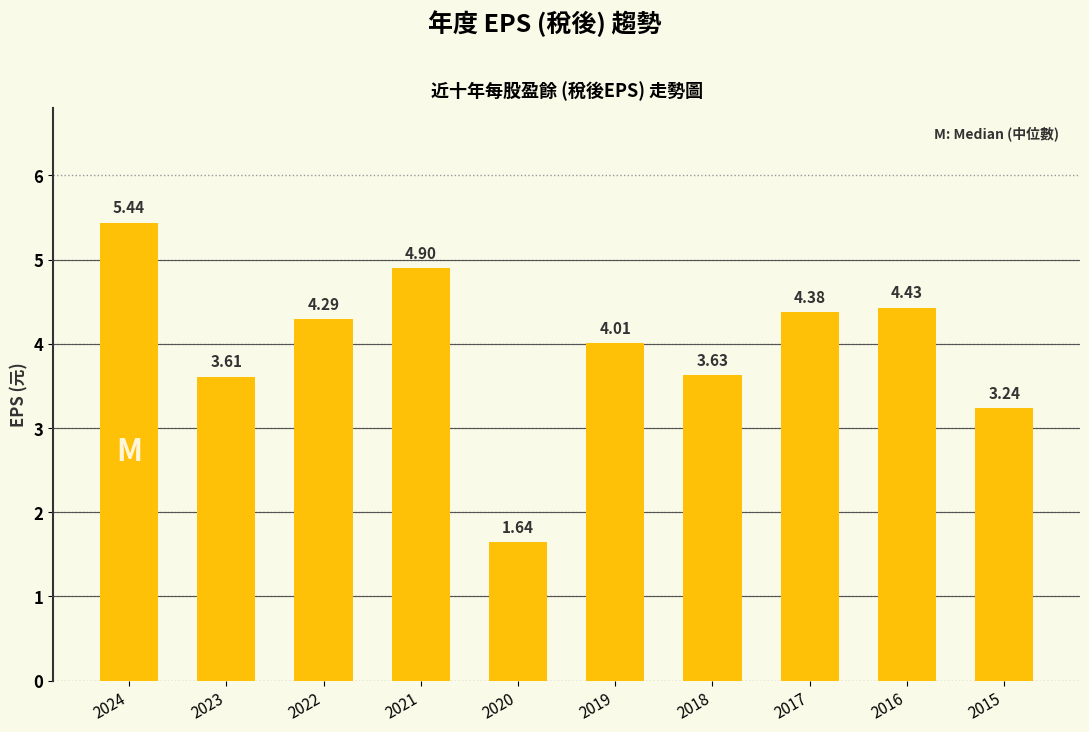

The value at 2023 is 6.2. True or false?

False